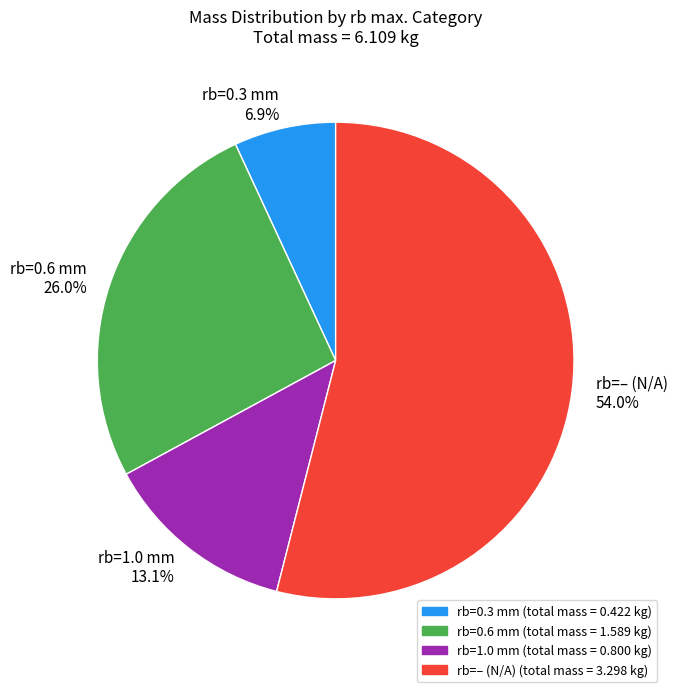

Count the number of slices in the pie.

4